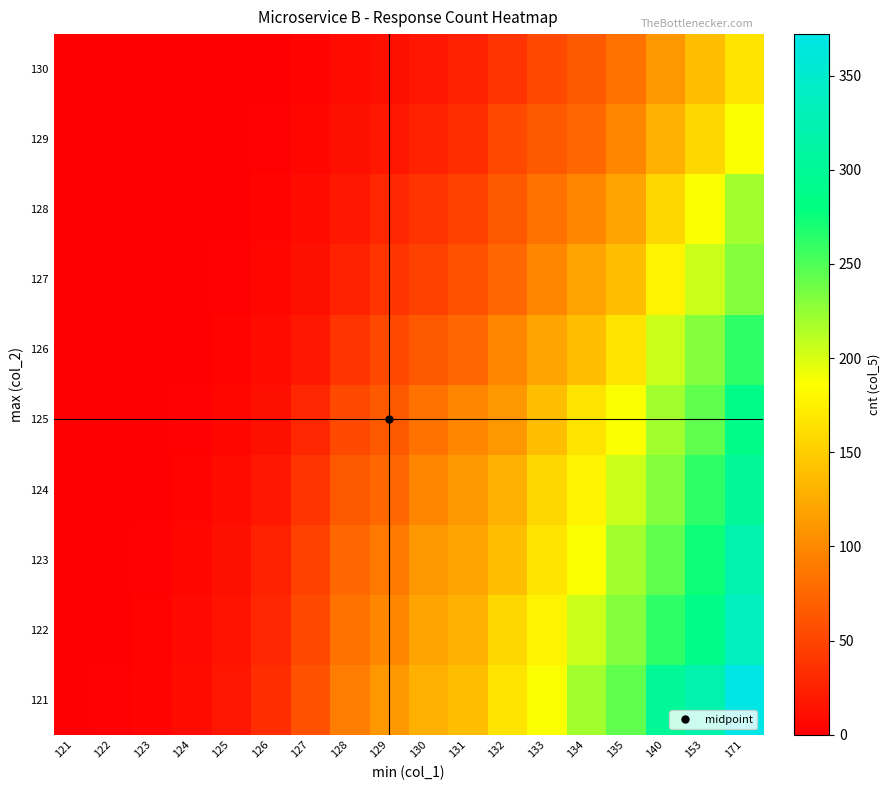

At which category is the sum across all series the highest?

171